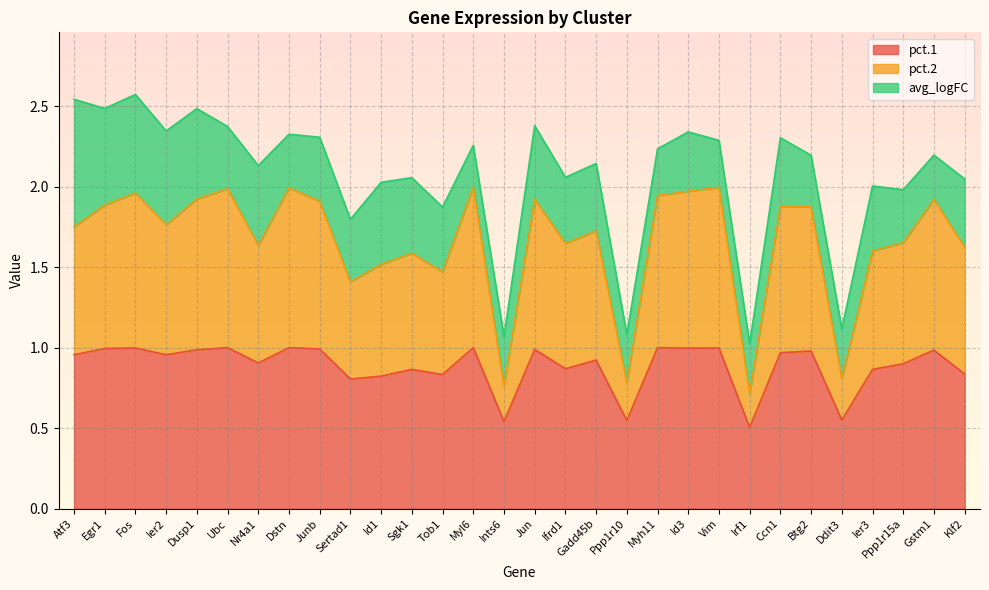

True or false: pct.1 has more than 0 points higher than both neighbors.

True